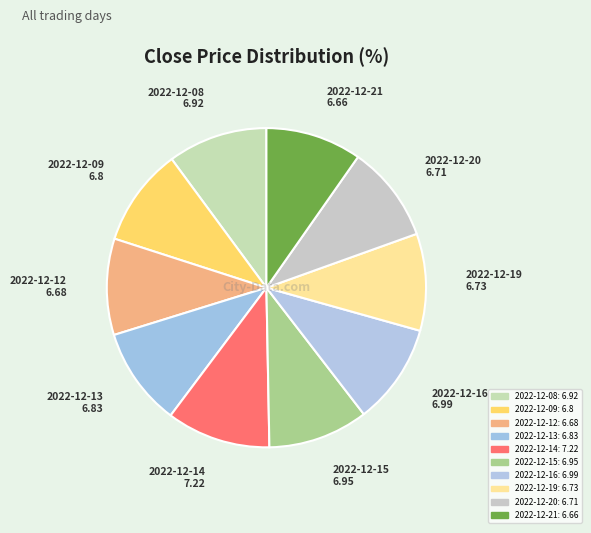

What is the change in value from 2022-12-08 to 2022-12-12?

-0.2